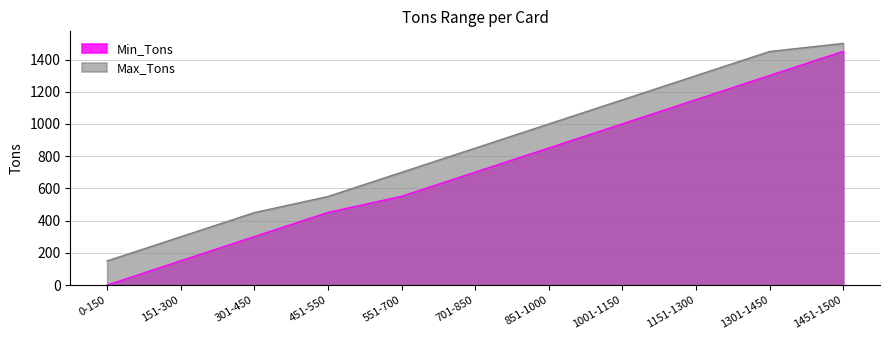

The value of Min_Tons at 1001-1150 is 1001. True or false?

True